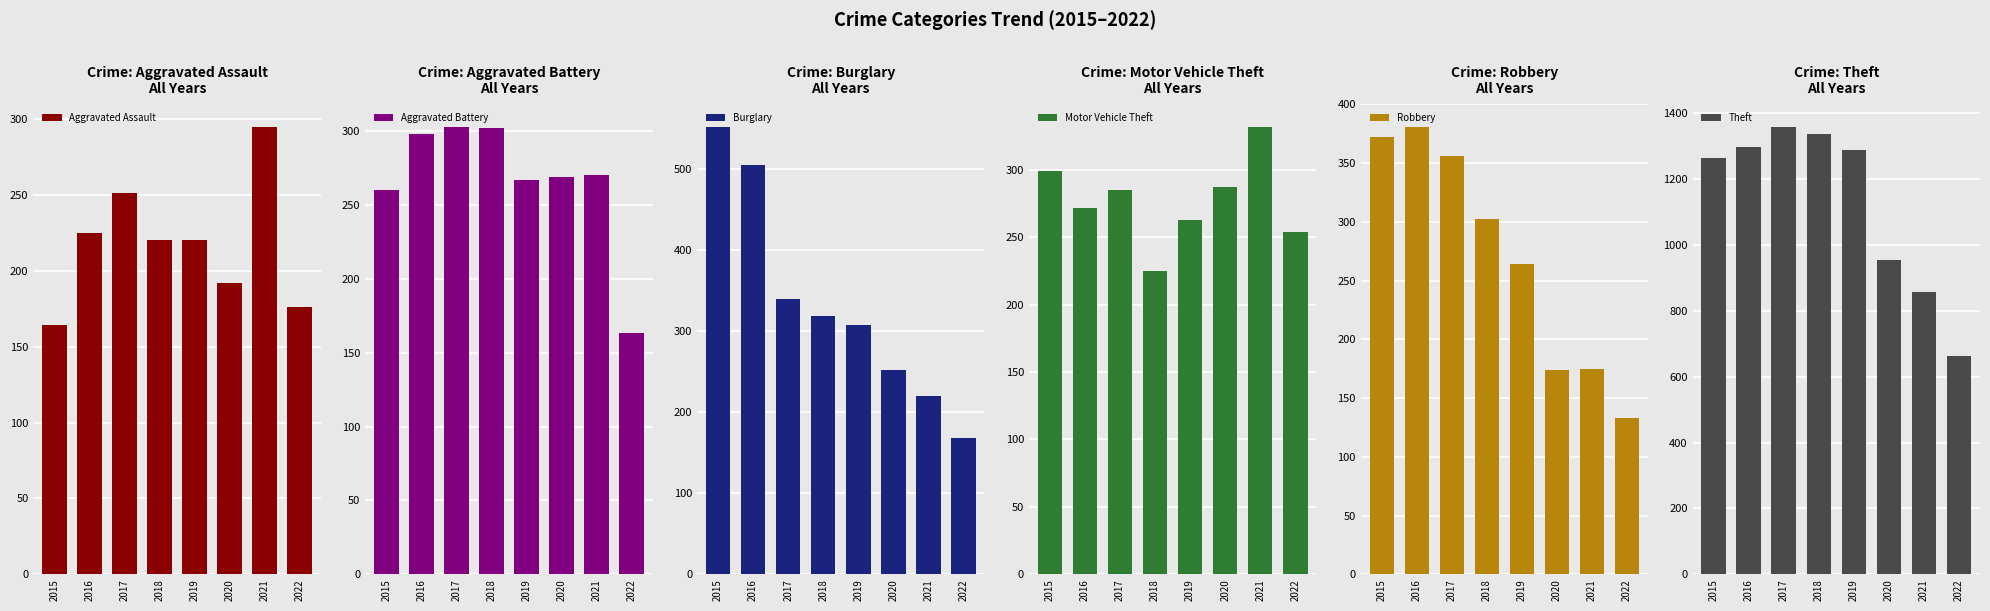

The Theft series shows 856 at 2021. True or false?

True